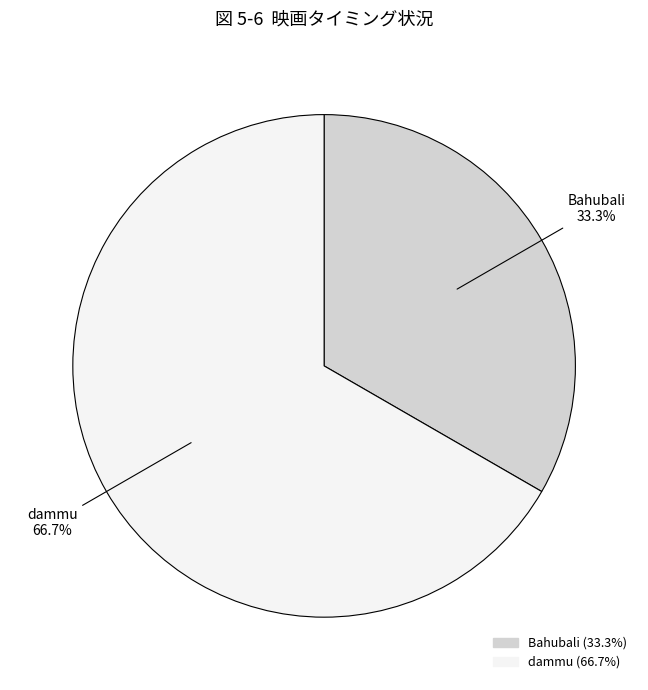

To the nearest percent, what is the difference between the Bahubali and dammu slice percentages?

33%